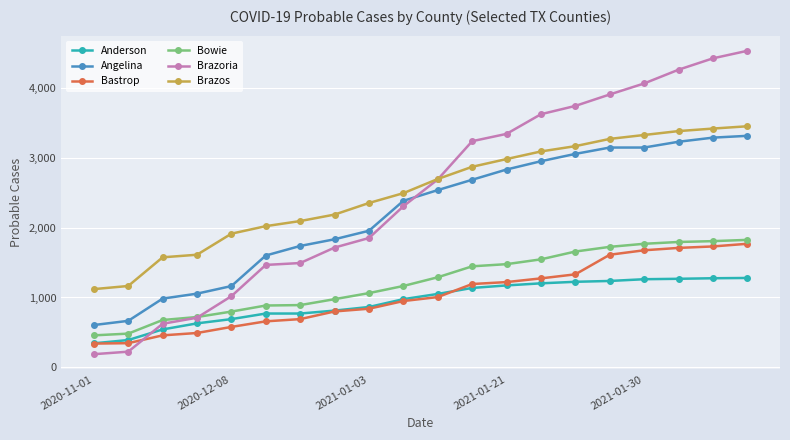

Does the chart have visible grid lines?

Yes